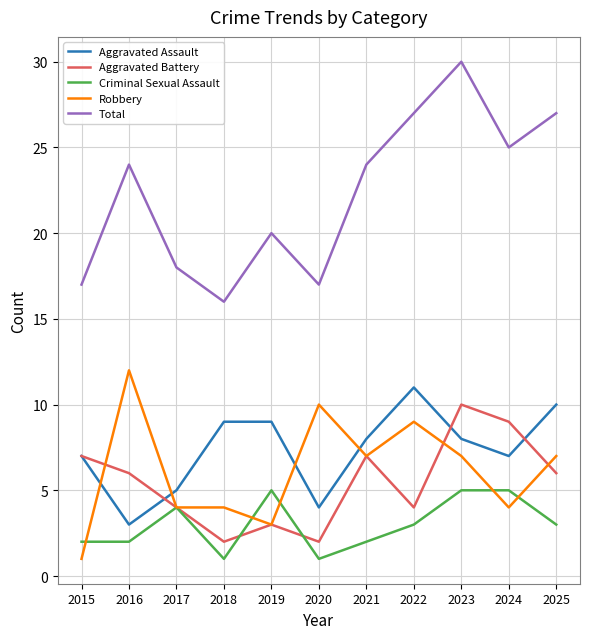

Which series has the widest spread of values?

Total